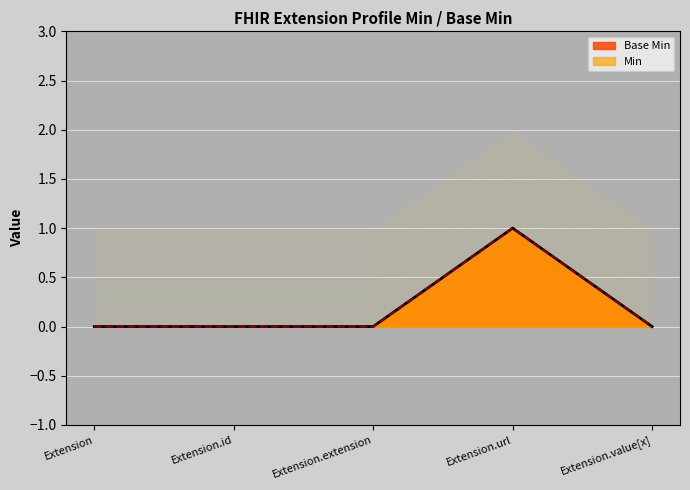

How many values in the Base Min series exceed 0?

1